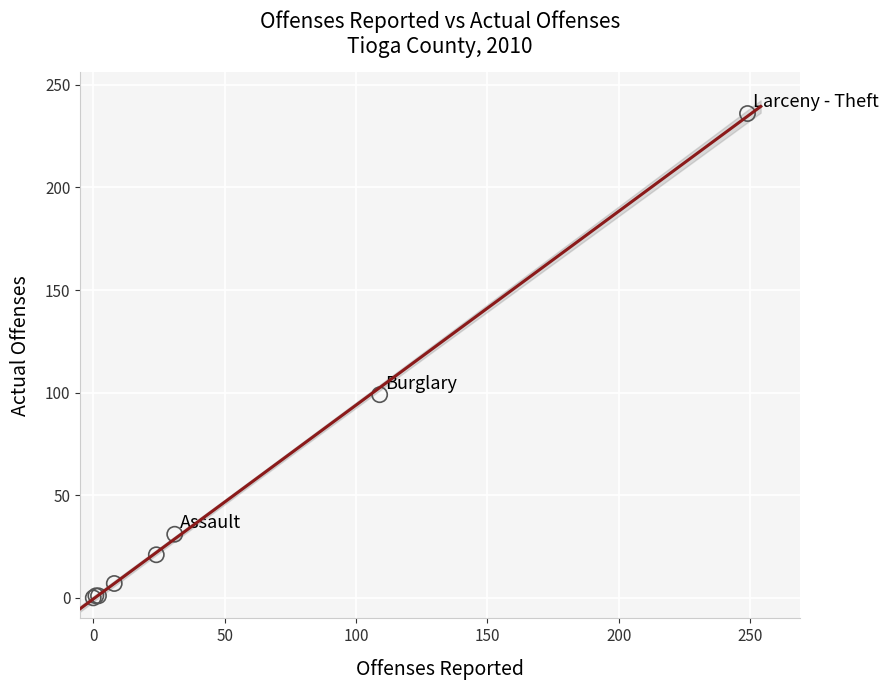

What Y value in the scatter plot is closest to 118?

99